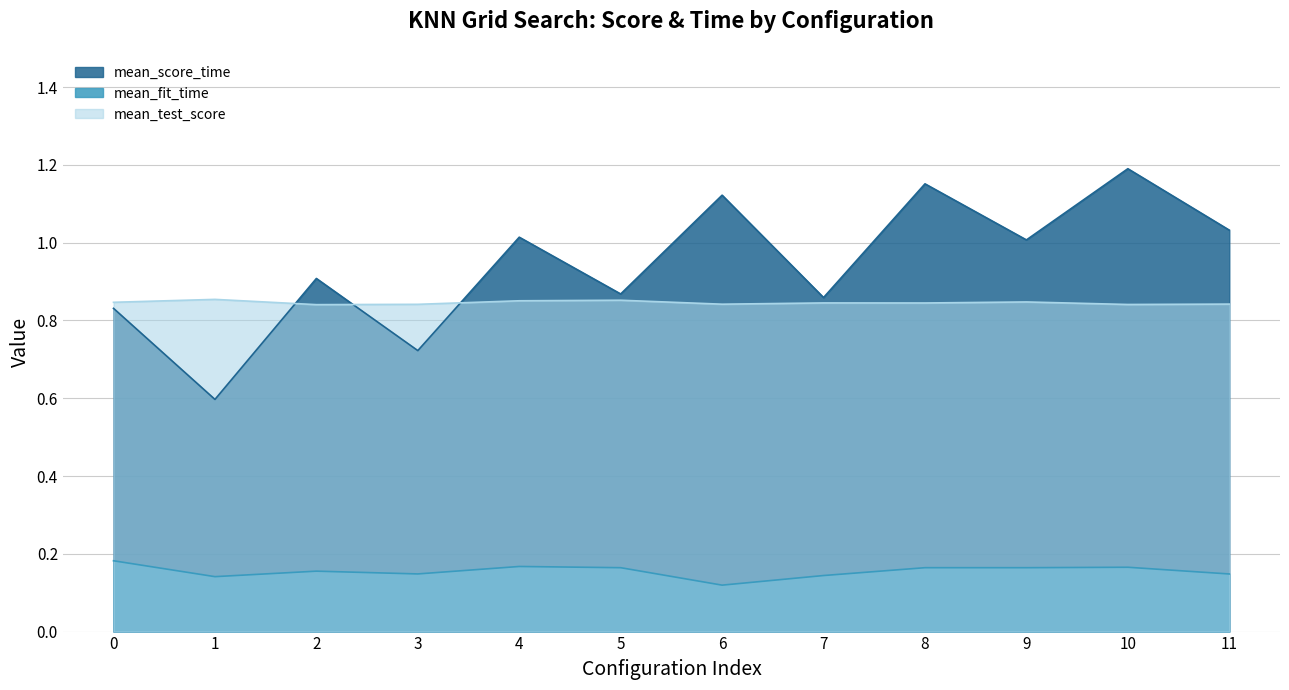

What are all the series names shown in the legend?

mean_score_time, mean_fit_time, mean_test_score